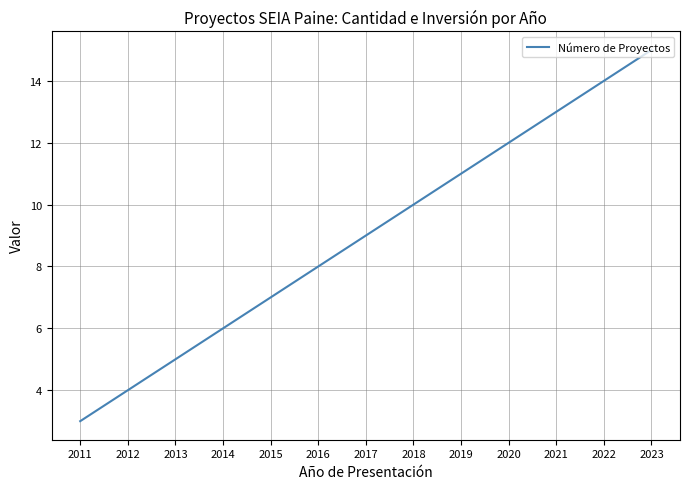

Between 2020 and 2022, which is larger?

2022